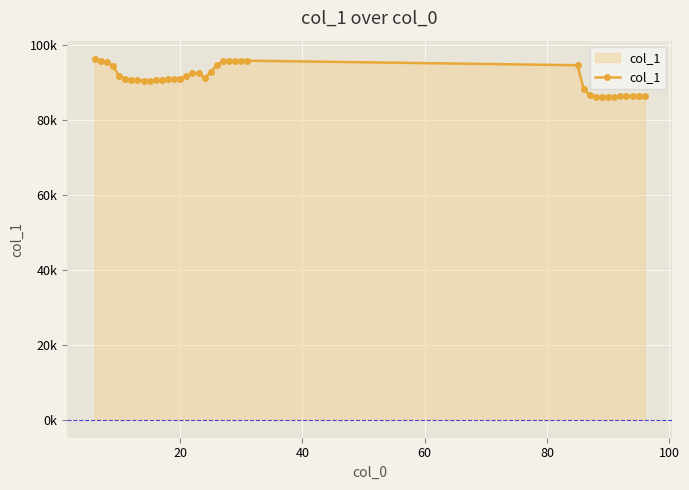

Is this an area chart (filled region under the line)?

Yes